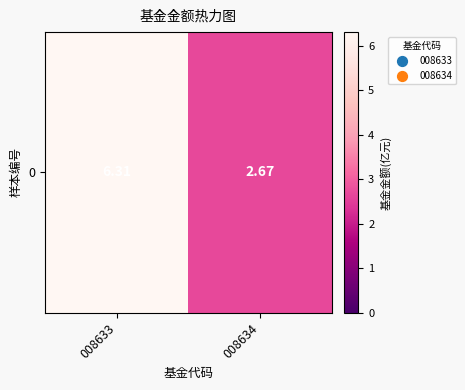

Is it true that the value at 008633 is 6.3?

True